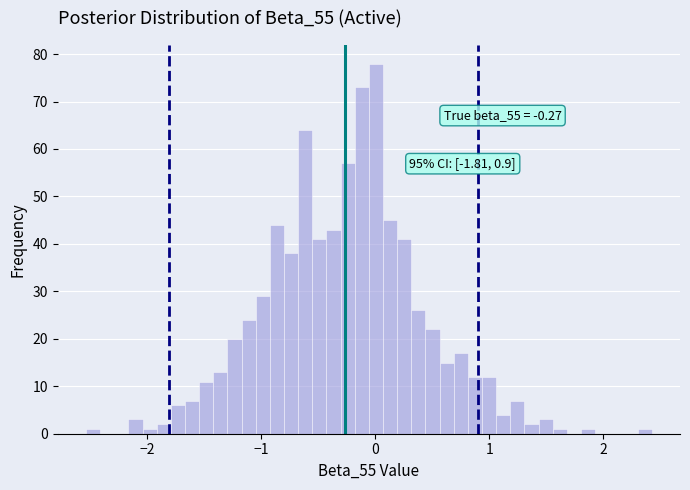

Around what value on the x-axis is the tallest bar? Give the approximate position of its centre, as read against the axis.

0.0